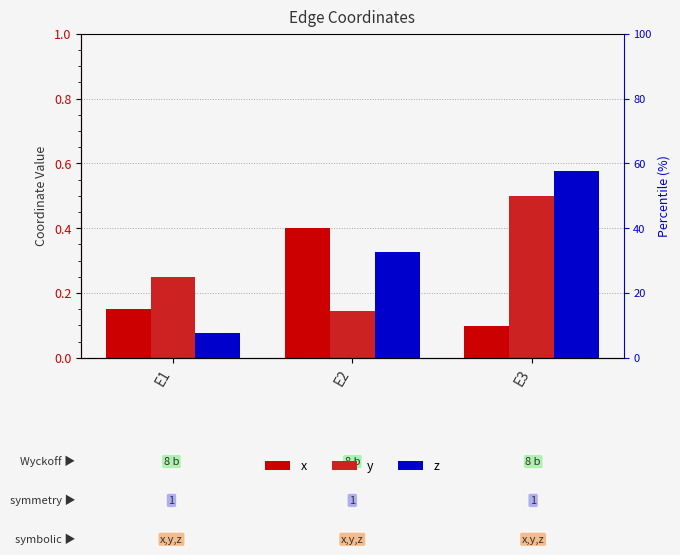

Rank the series at E2 from highest to lowest value.

x, z, y